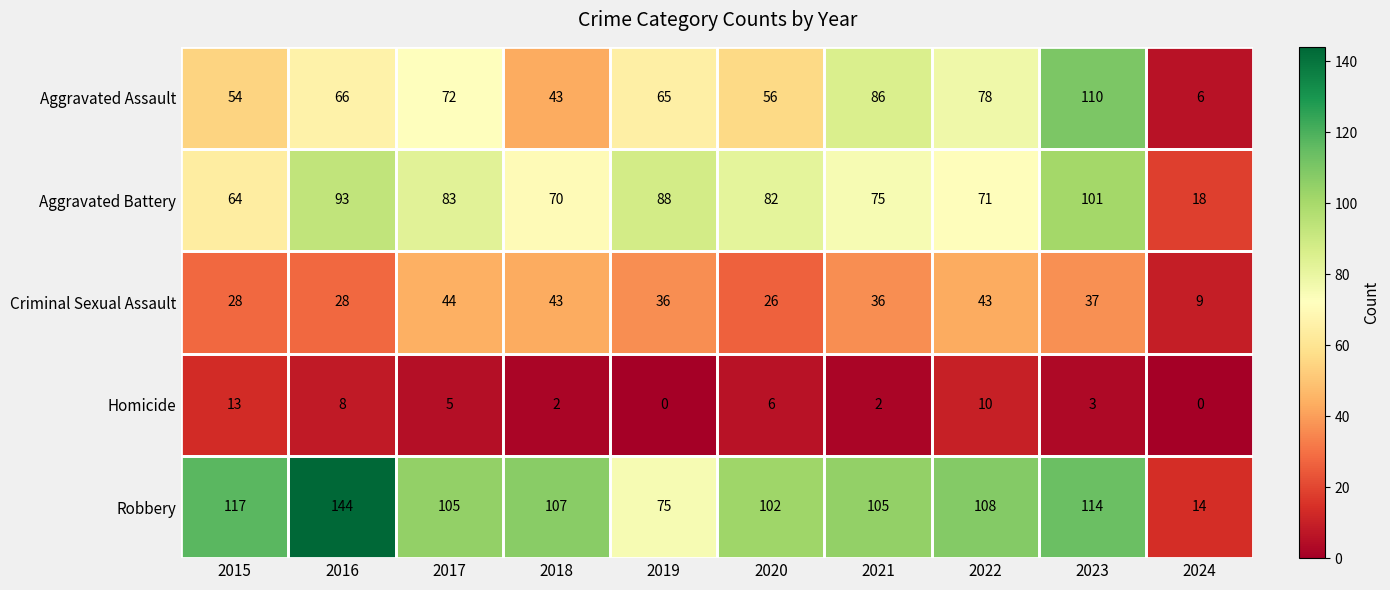

What is the sum of the Aggravated Battery values at 2024 and 2017?

101